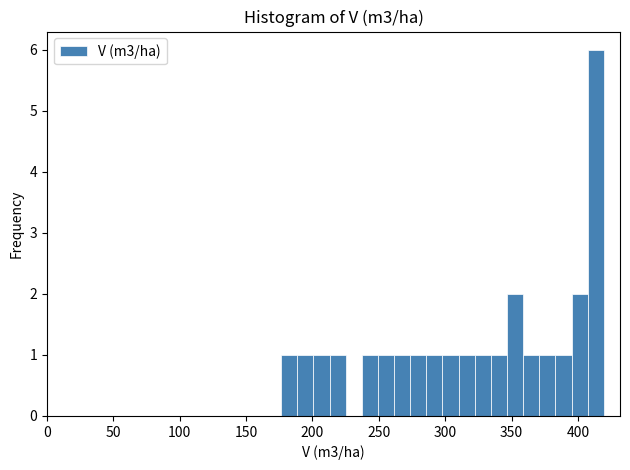

Read against the x-axis, roughly where is the centre of the tallest bar?

415